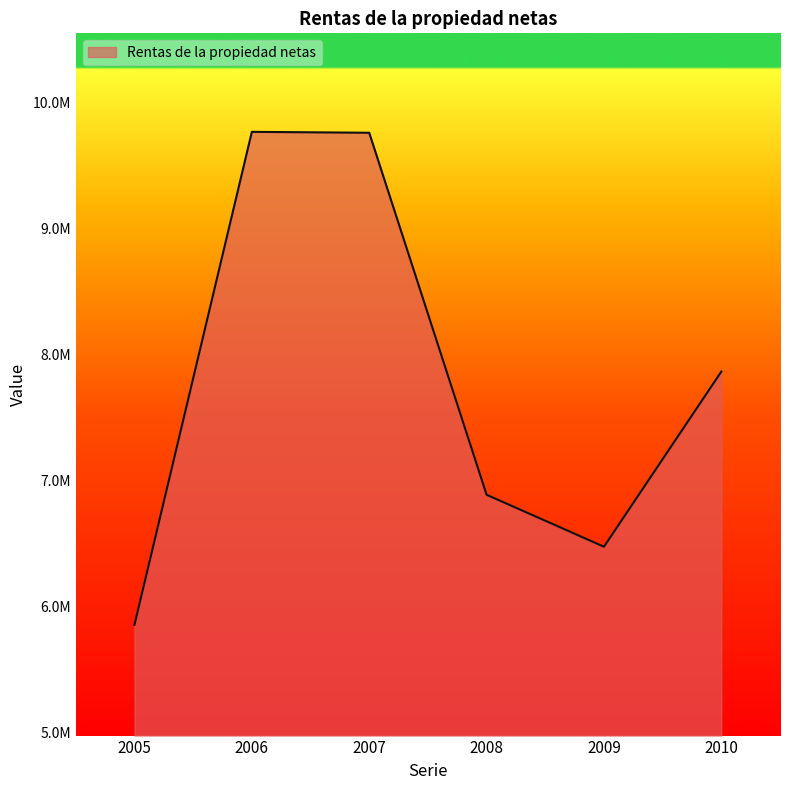

Is this an area chart (filled region under the line)?

Yes